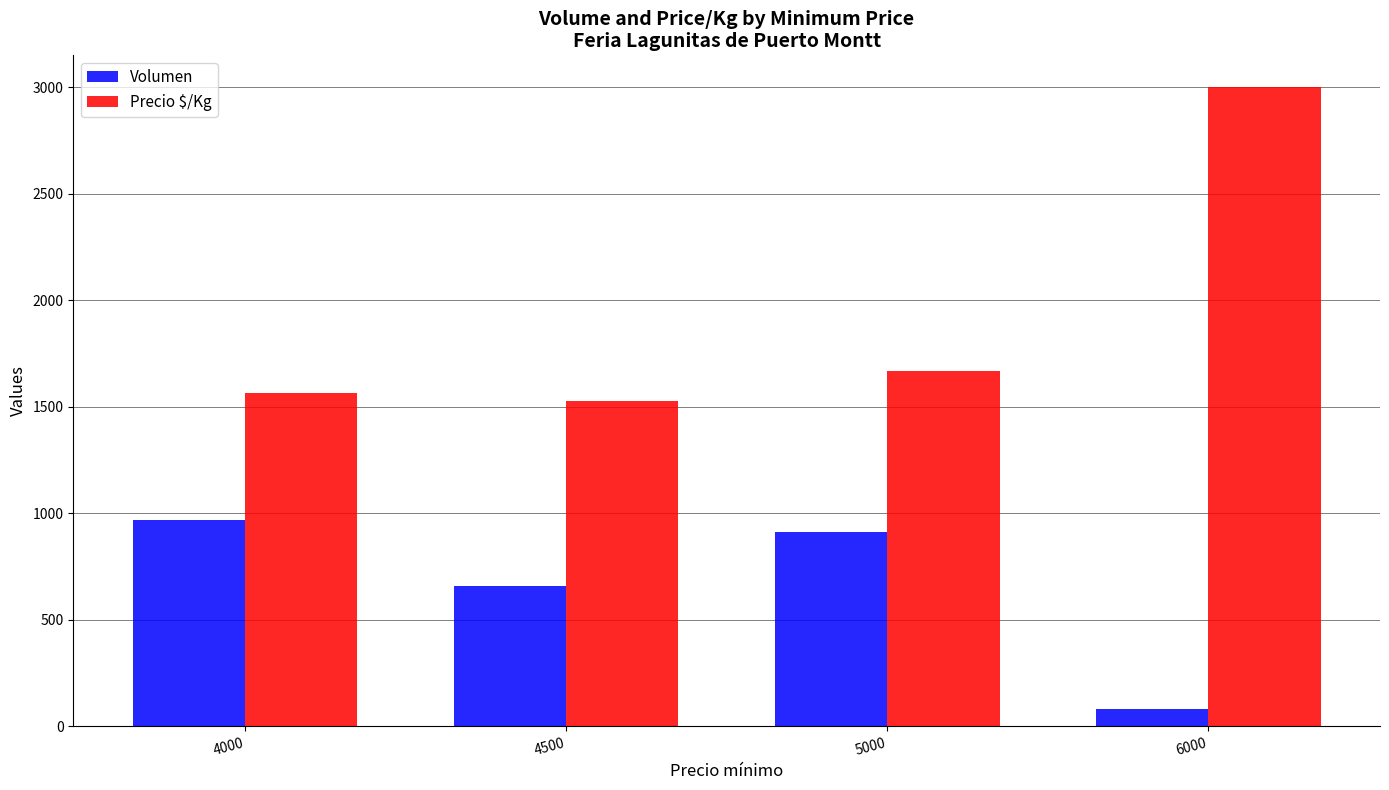

The Volumen series shows 1156 at 4500. True or false?

False